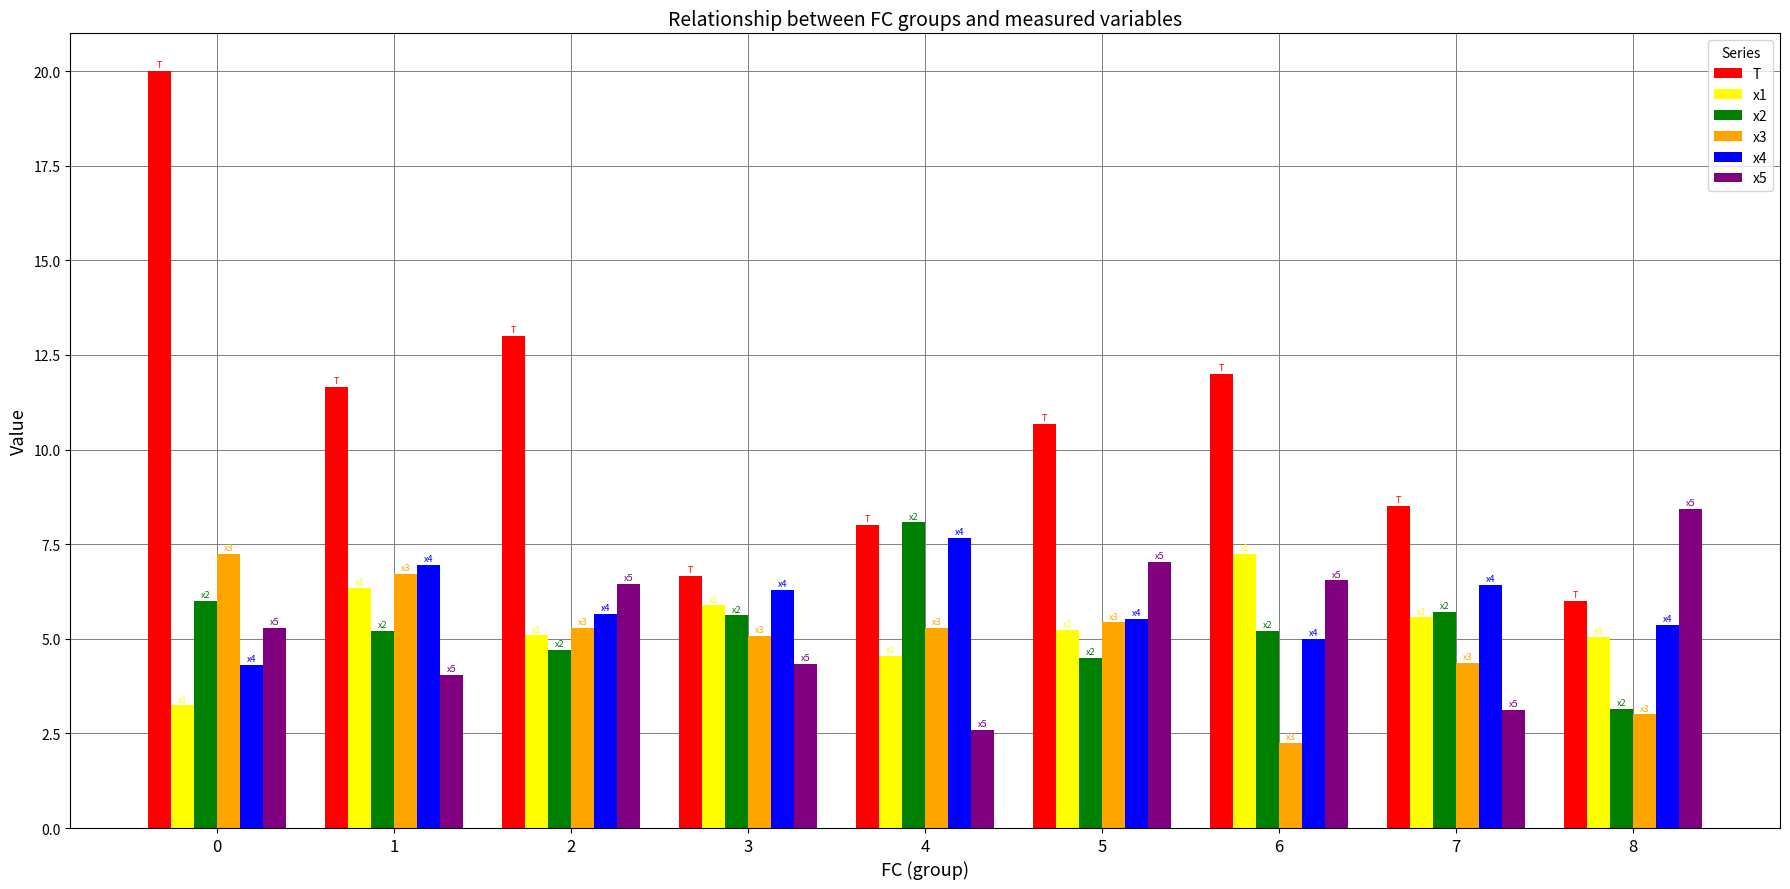

What is the sum of the x1 values at 1 and 5?

11.6